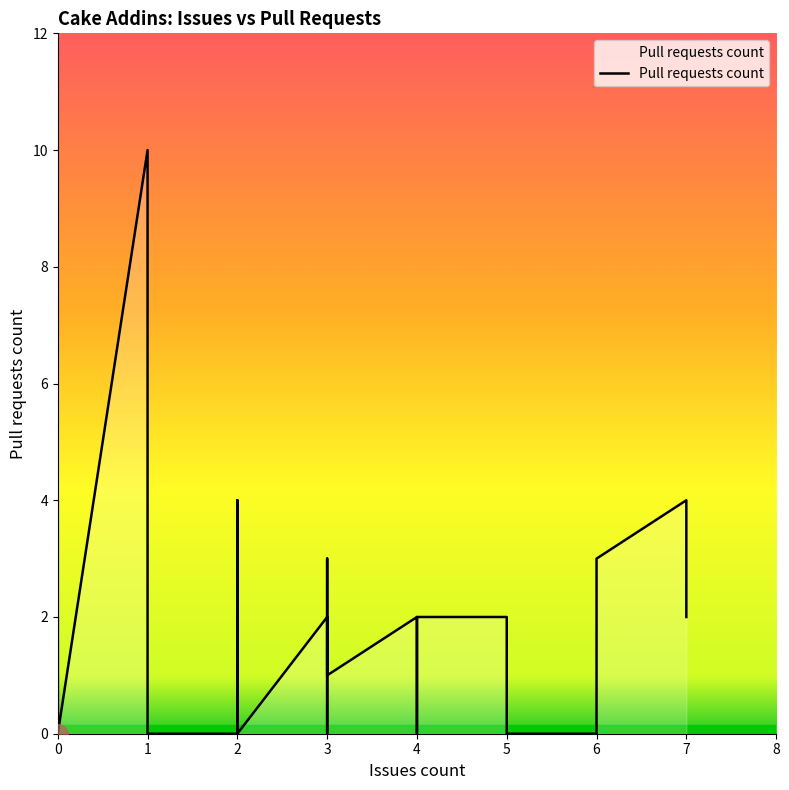

How many points are higher than both their immediate neighbors (excluding endpoints)?

6